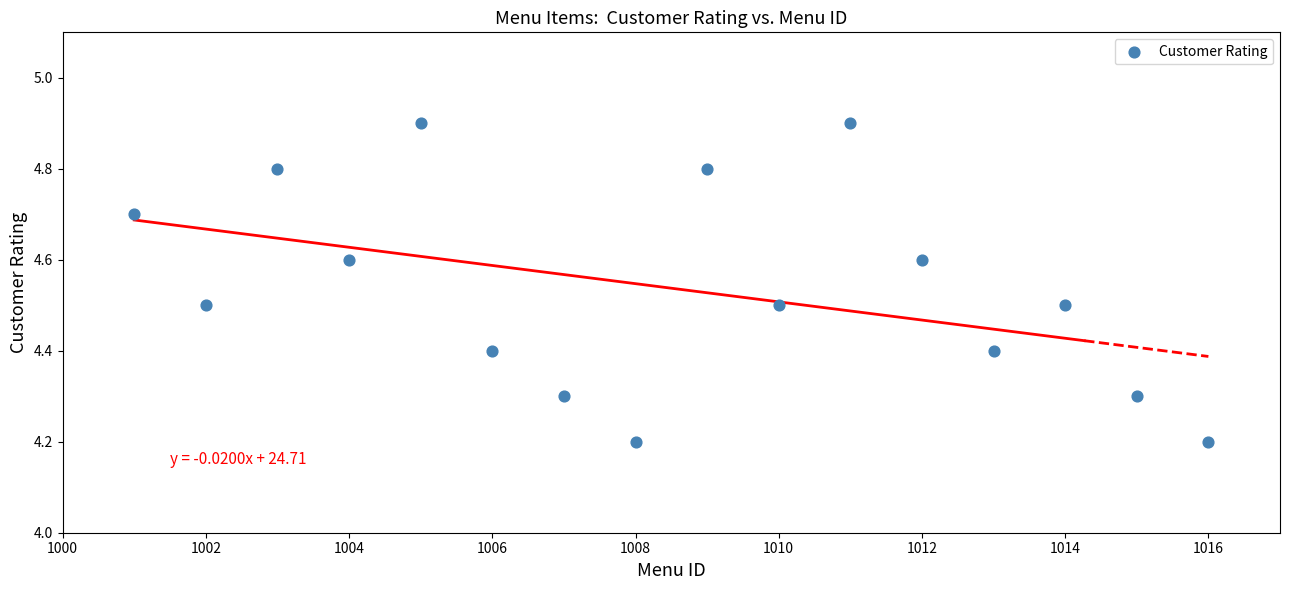

What is the range of Y values (max minus min)?

0.7